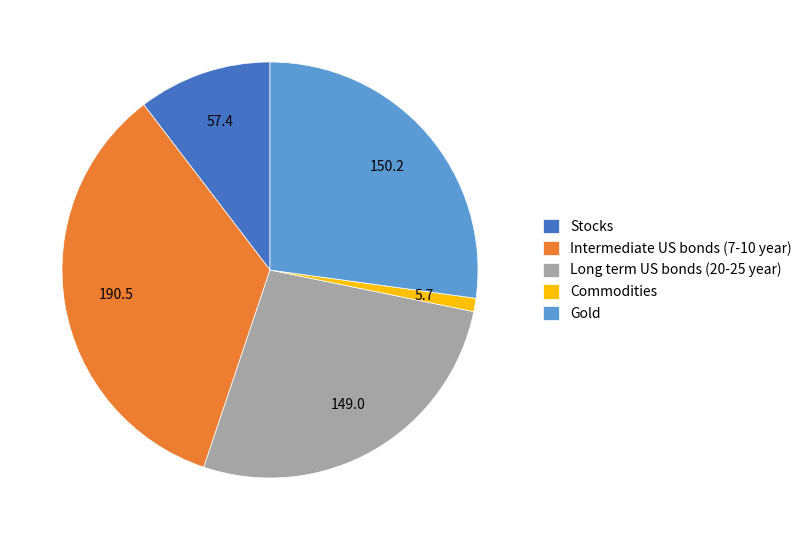

Is the sum of Gold and Long term US bonds (20-25 year) greater than half?

Yes